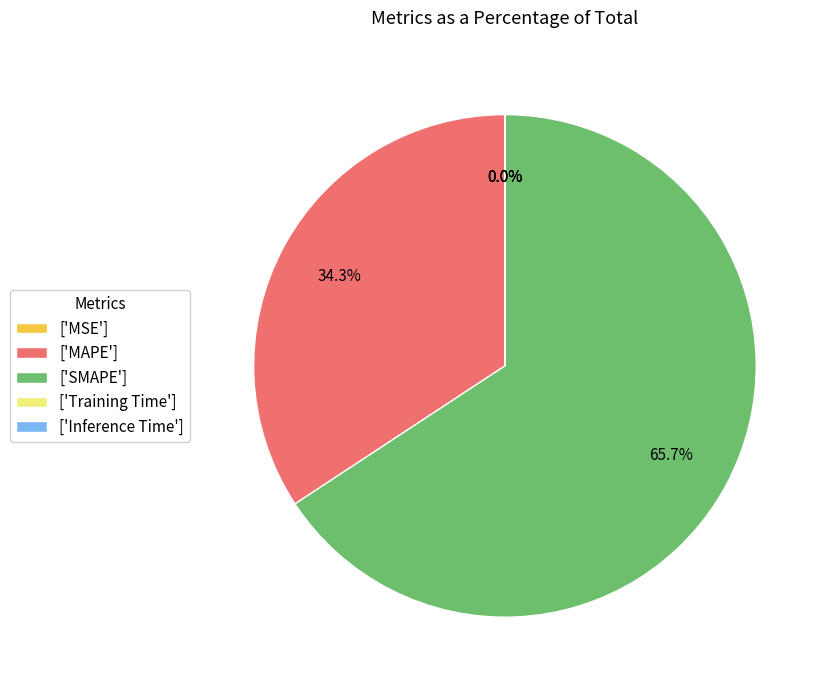

What is the largest slice in the pie chart?

['SMAPE']